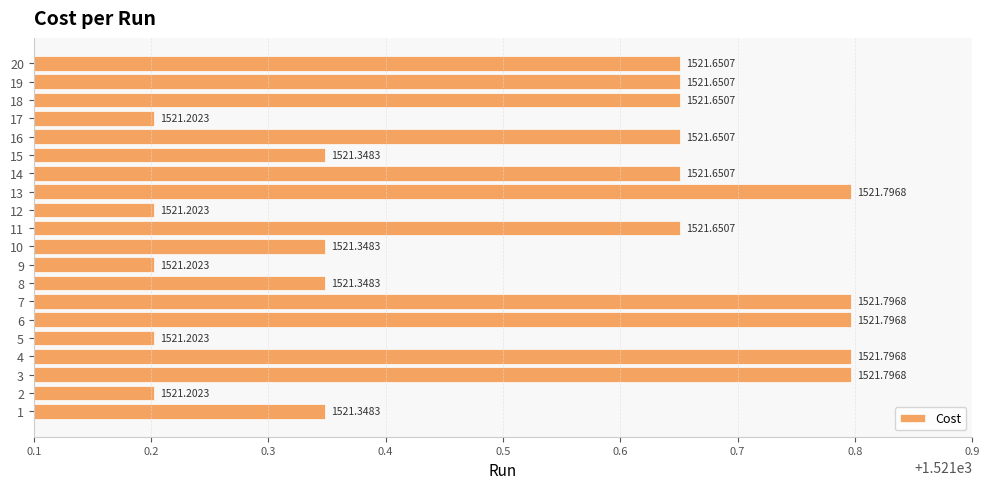

What is the average value?

1521.5